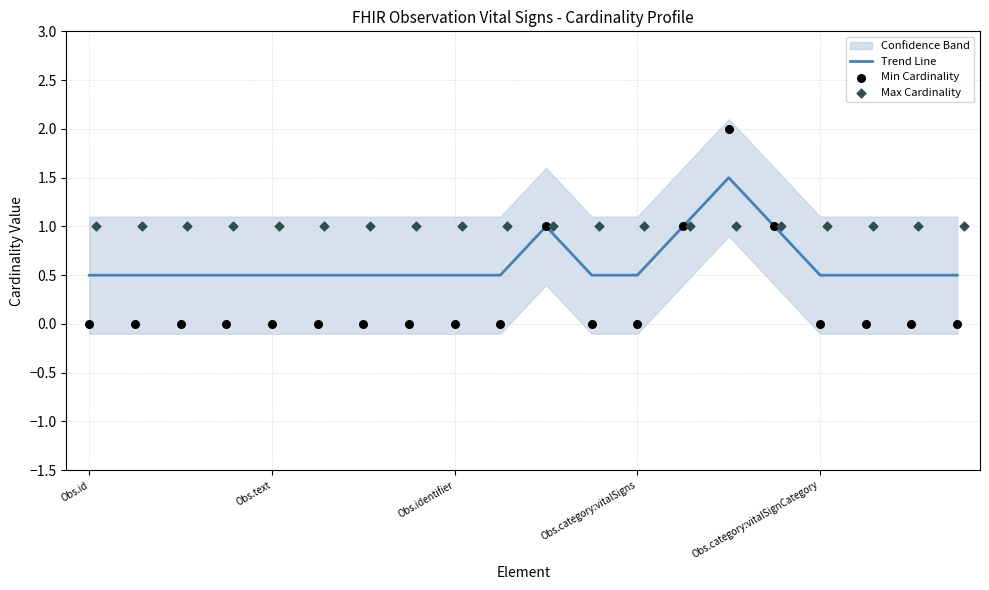

Which series reaches the maximum Y coordinate?

Min Cardinality